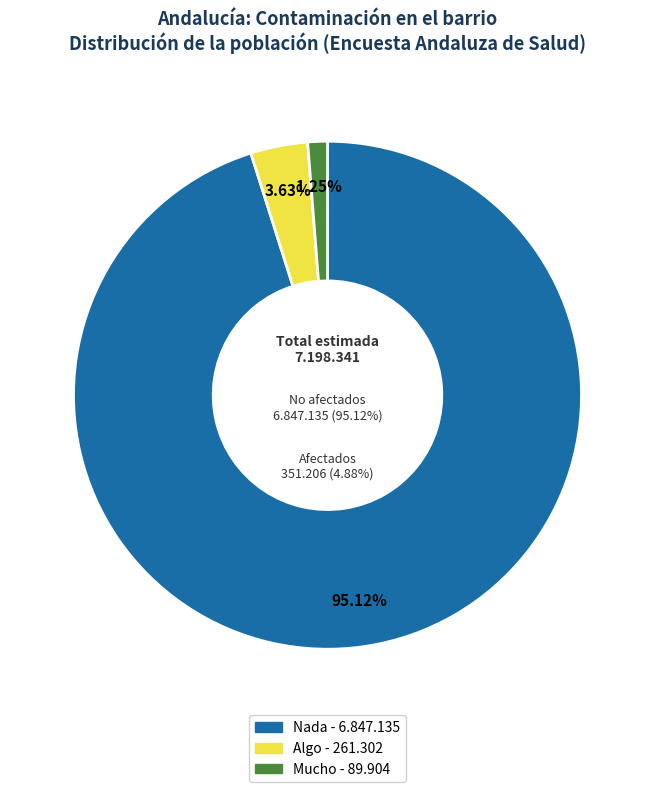

Count the number of slices in the pie.

3